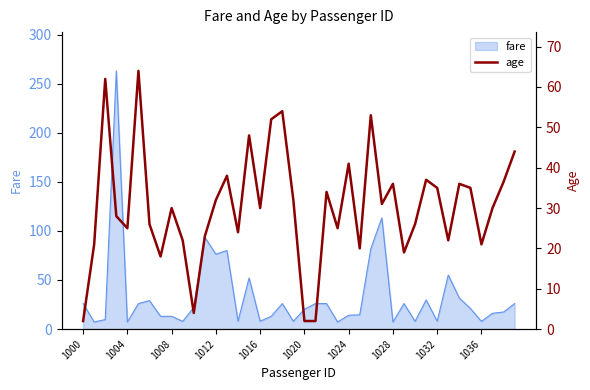

What is the maximum value for fare?

263.0